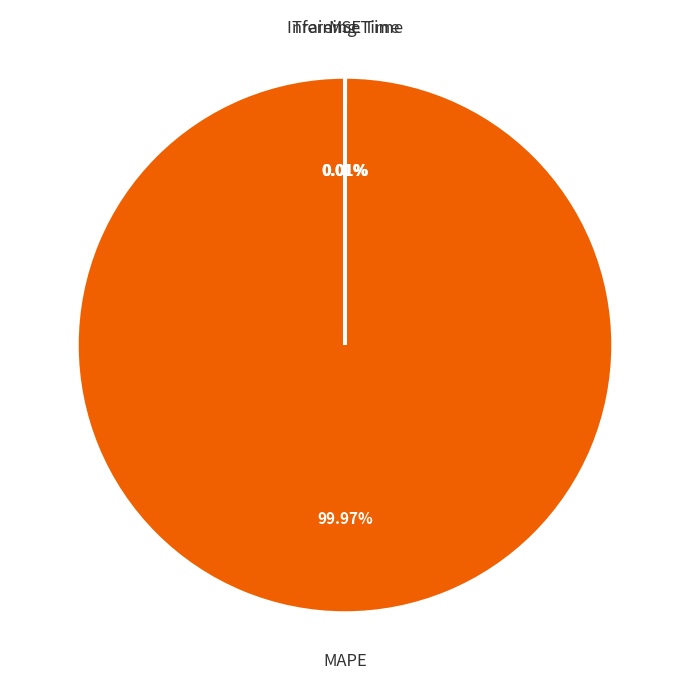

What is the largest slice in the pie chart?

MAPE